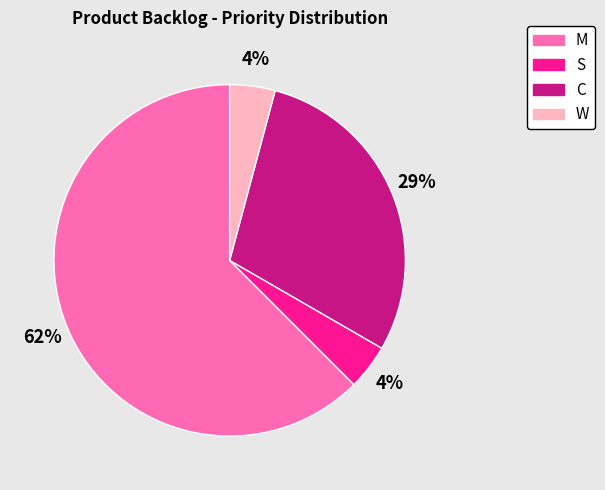

Which has a higher value, C or W?

C